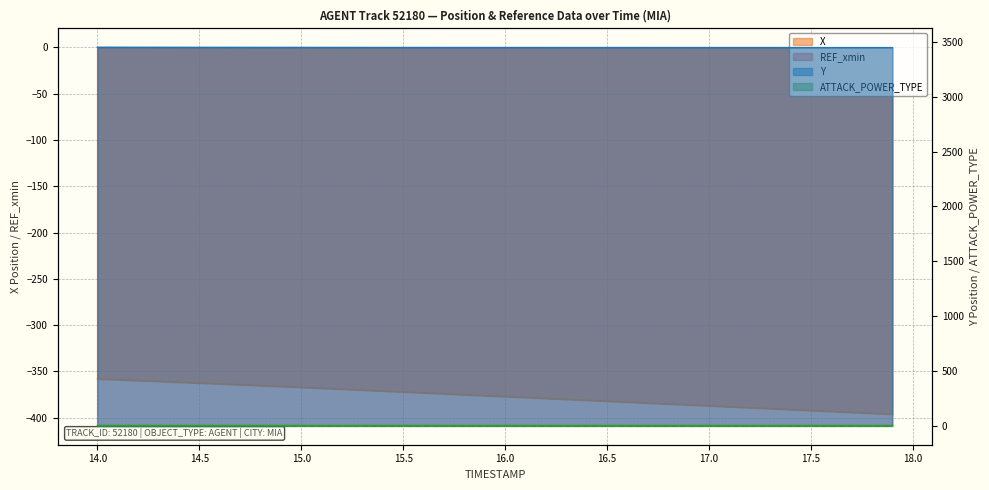

What is the difference between the highest and lowest values at 16.4?

3828.4